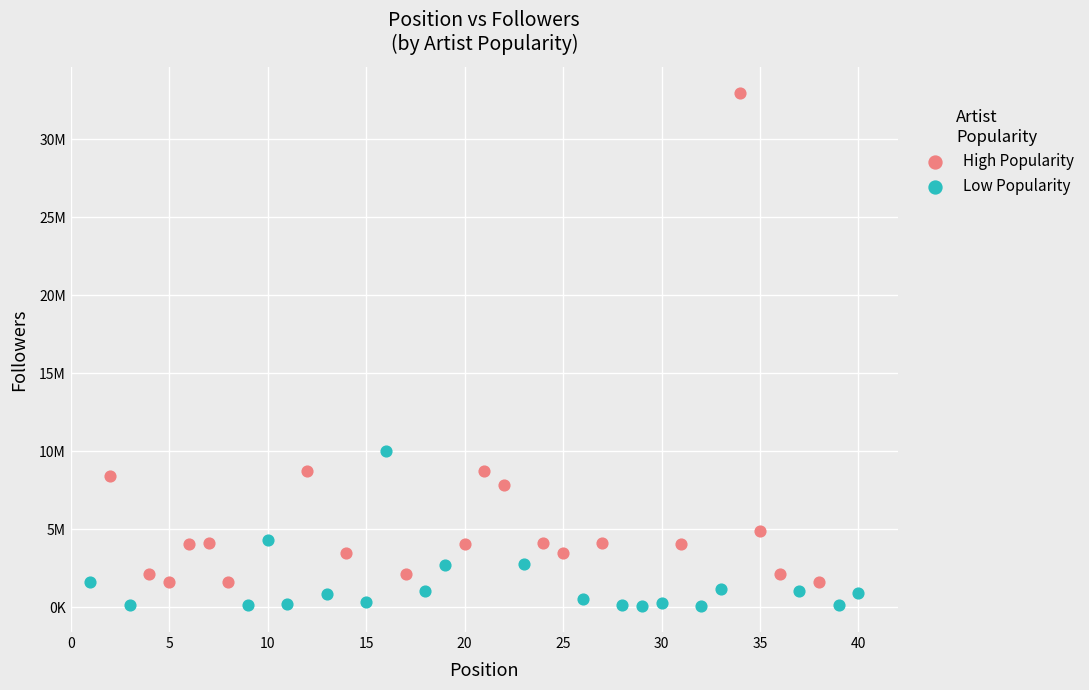

What are all the series names shown in the legend?

High Popularity, Low Popularity